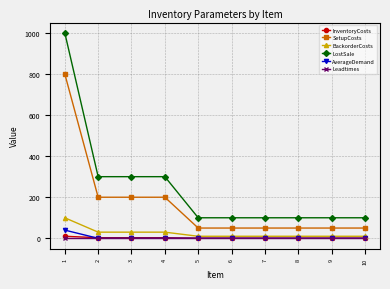

Which series has the widest spread of values?

LostSale